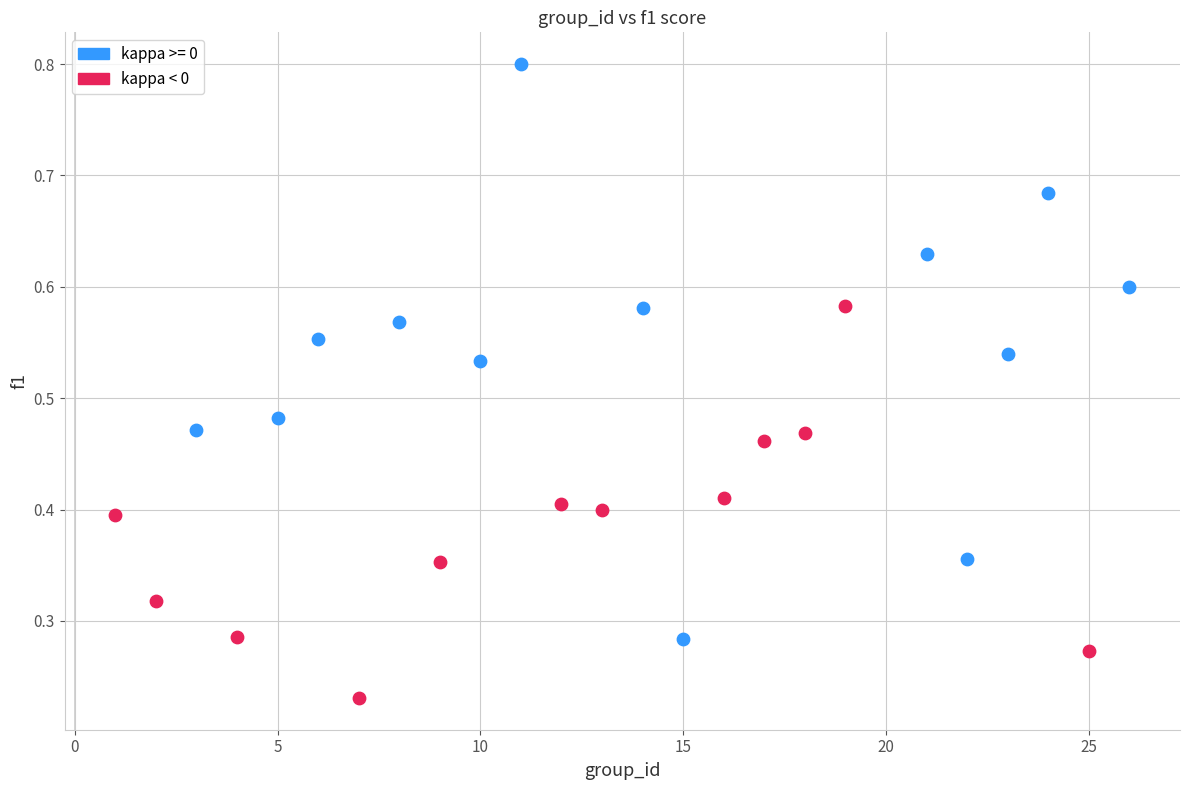

Which series reaches the maximum Y coordinate?

kappa >= 0